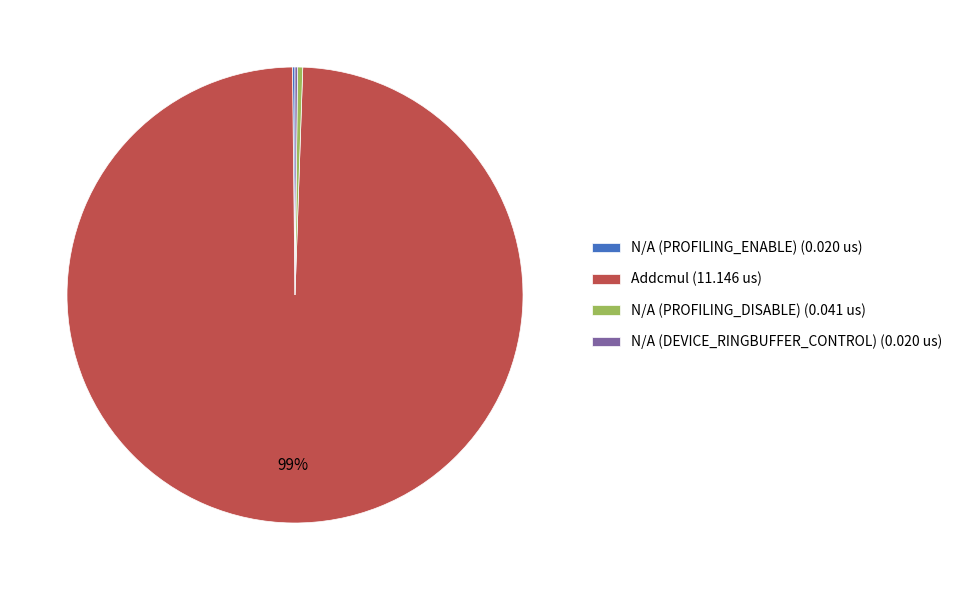

True or false: N/A (PROFILING_DISABLE) accounts for 0% of the total.

True